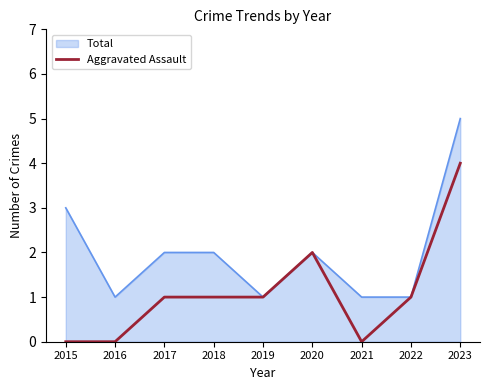

The Total series shows 0 at 2022. True or false?

False